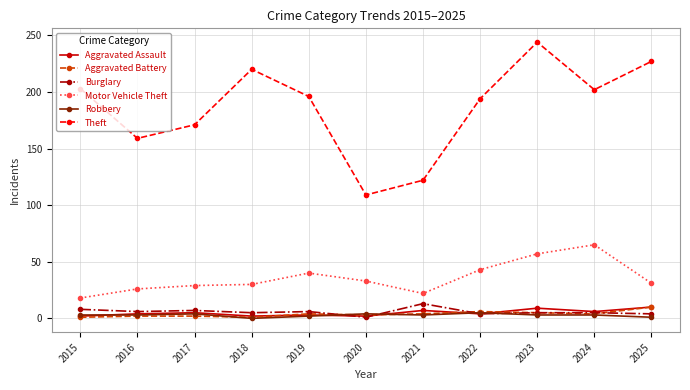

What are all the series names shown in the legend?

Aggravated Assault, Aggravated Battery, Burglary, Motor Vehicle Theft, Robbery, Theft